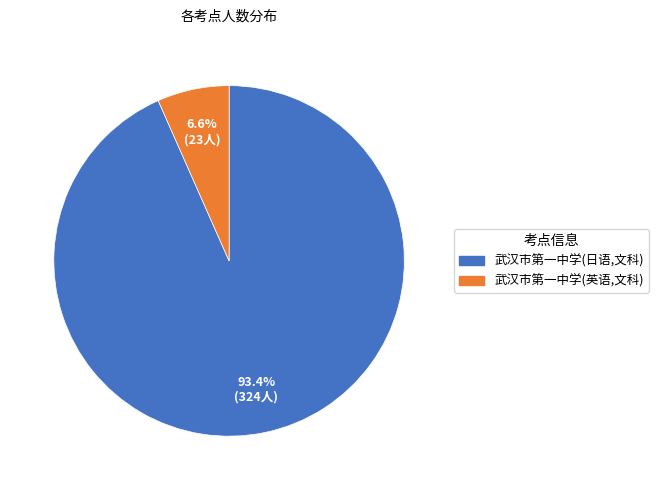

Which slice represents more than half of the pie?

武汉市第一中学(日语,文科)